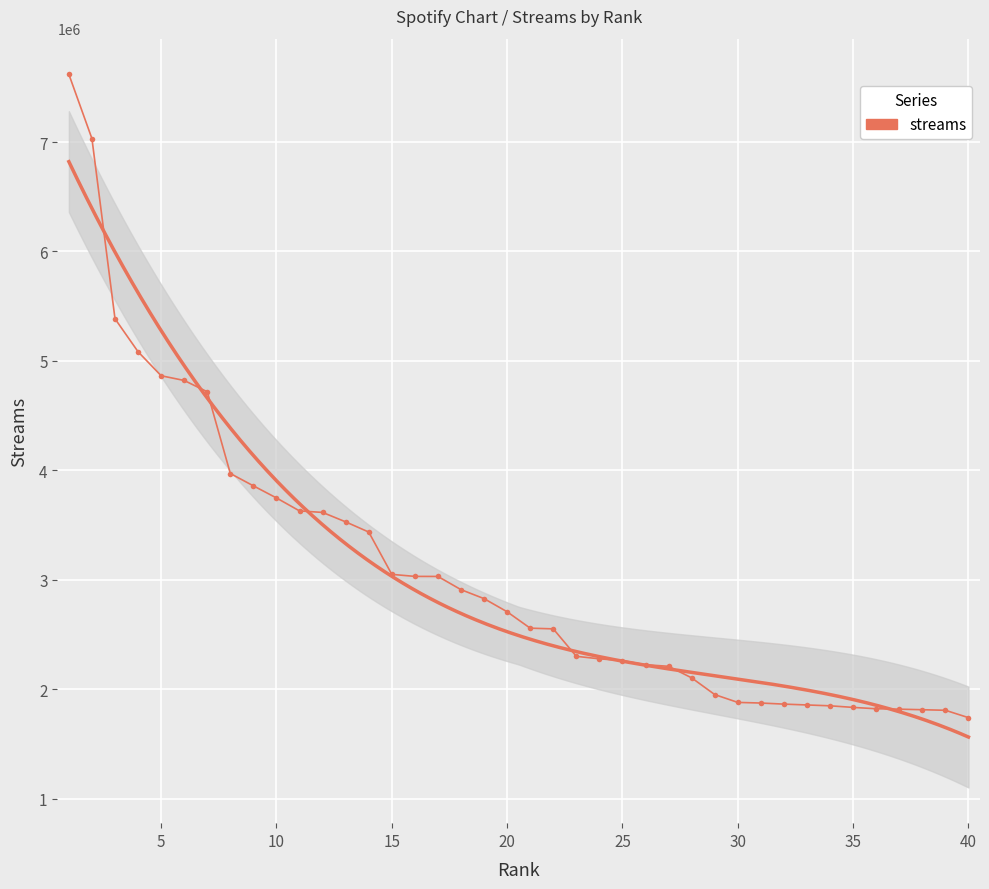

How many values are below 2707226?

20